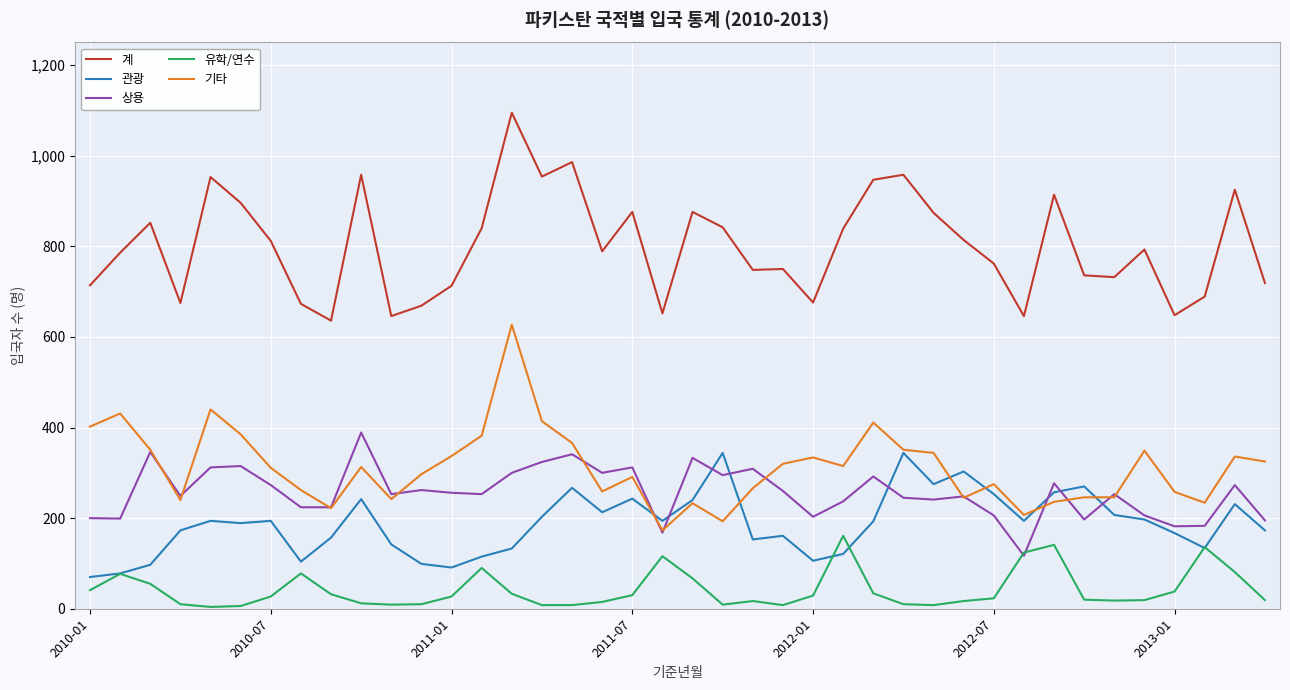

True or false: 유학/연수 and 기타 cross at least once.

False